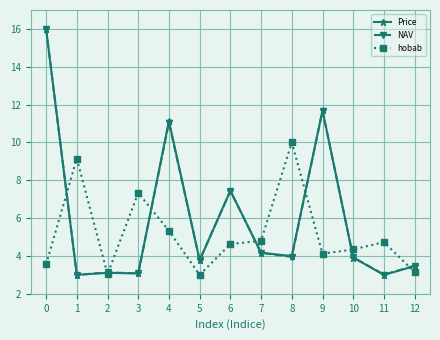

What value does the hobab series have at 12?

3.1